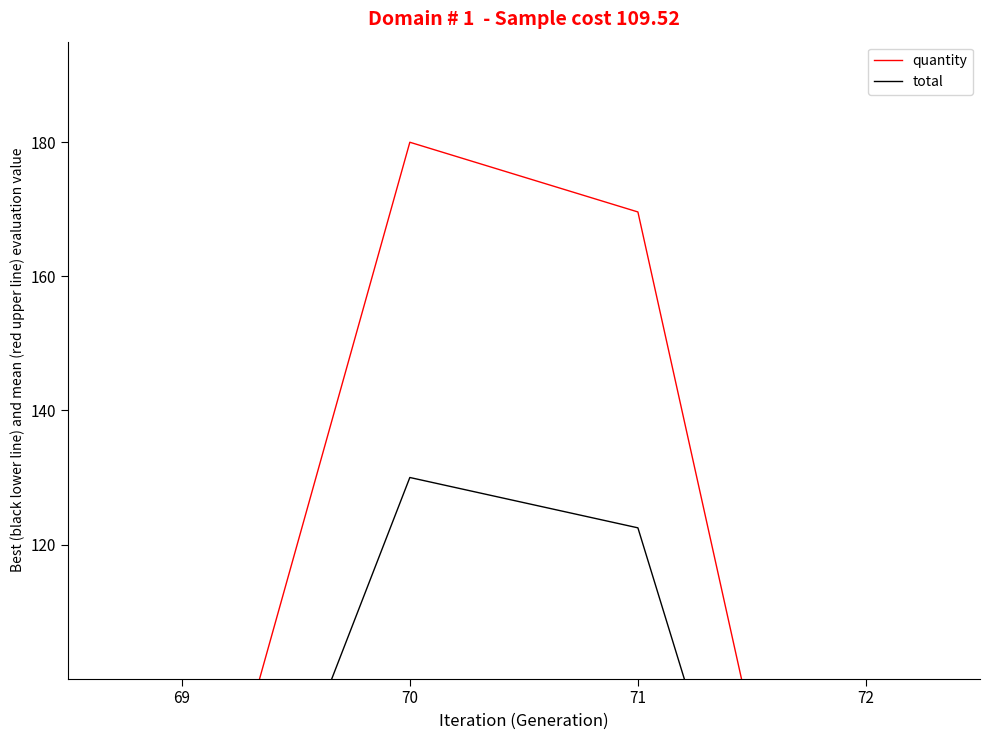

How many lines are shown in the chart?

2